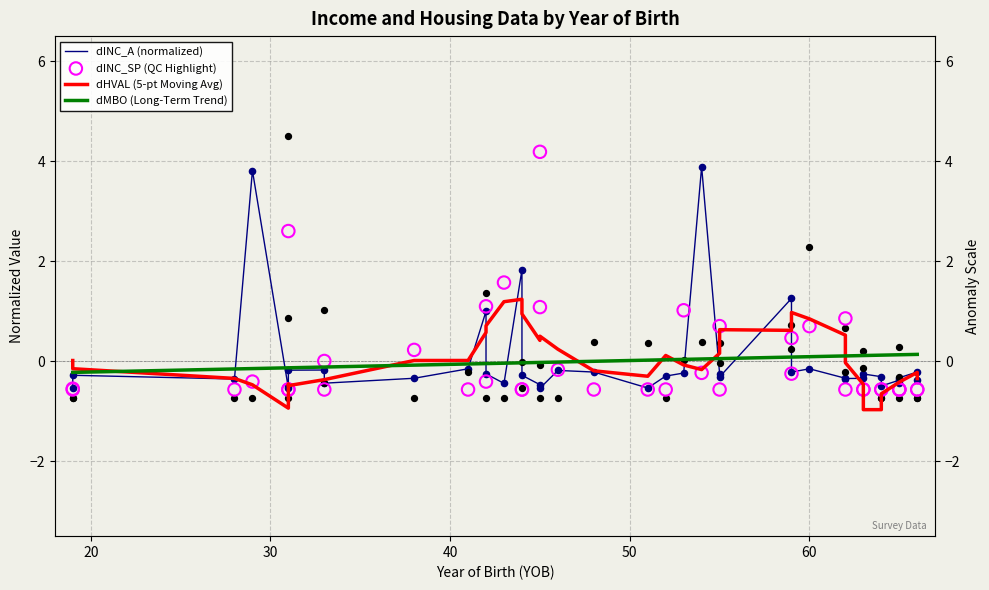

Which series has the largest total across all categories?

dHVAL (5-pt Moving Avg)